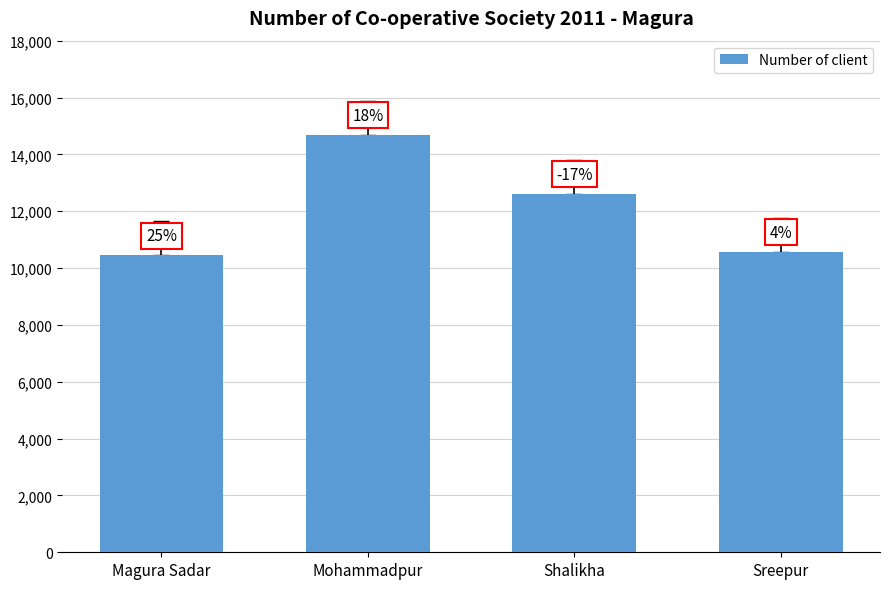

How many bars are there in total?

4